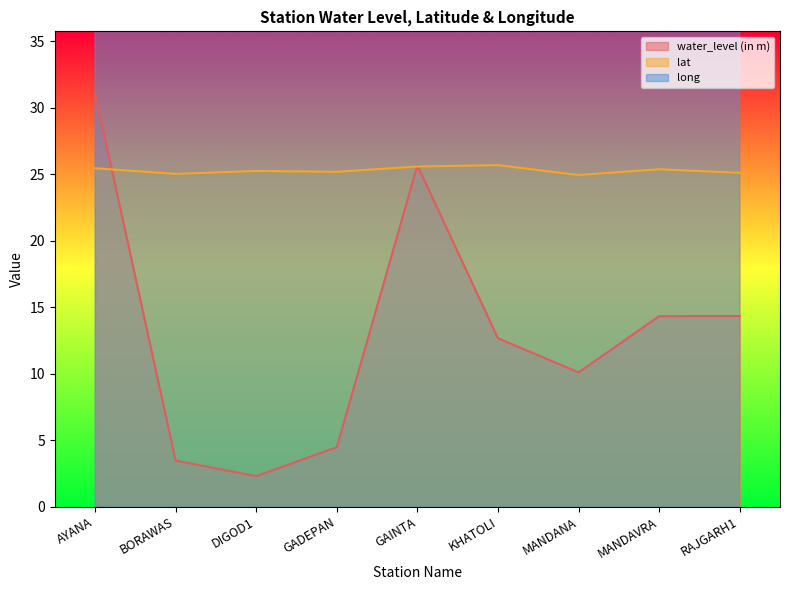

What is the approximate value of lat at MANDANA?

24.9